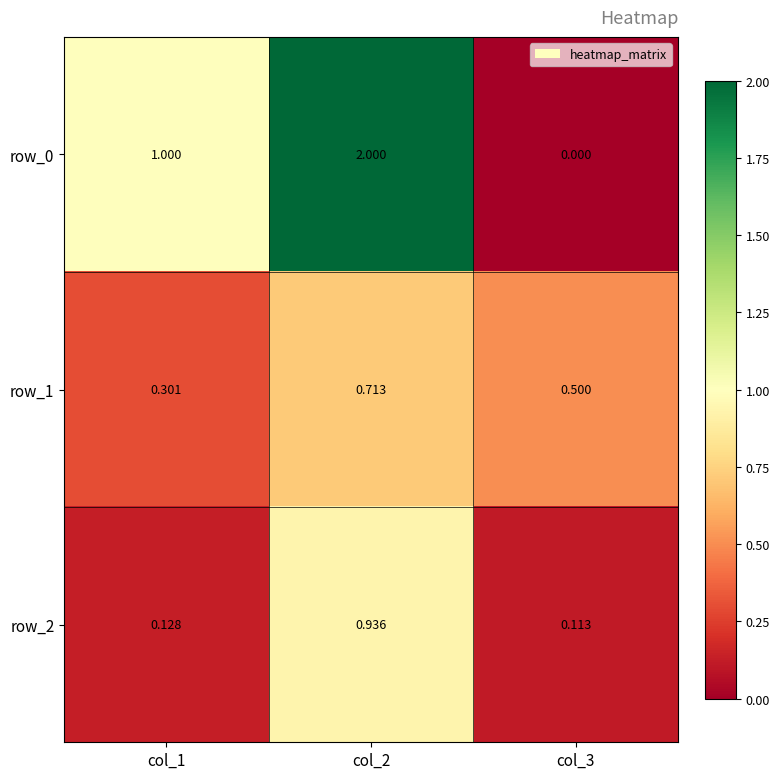

Is the value of row_0 at col_3 greater than the value of row_2 at col_1?

No